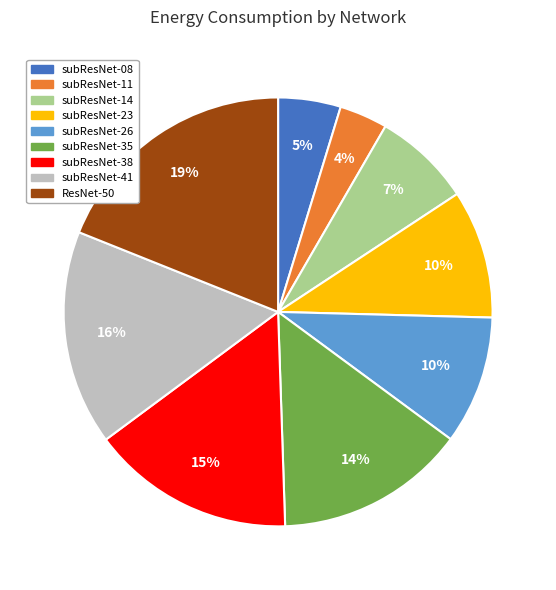

To the nearest percent, what is the average slice percentage?

11%